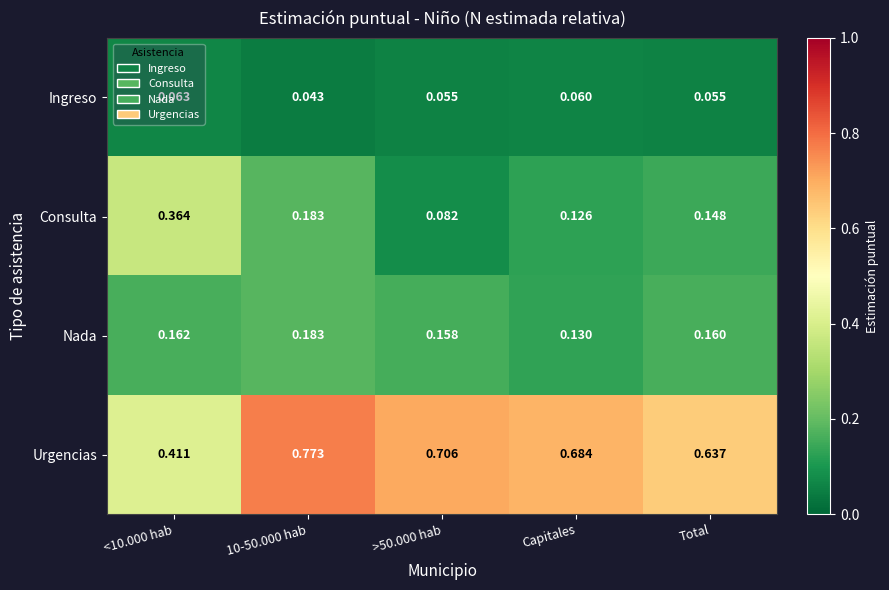

Which series has the largest range (max minus min)?

Urgencias